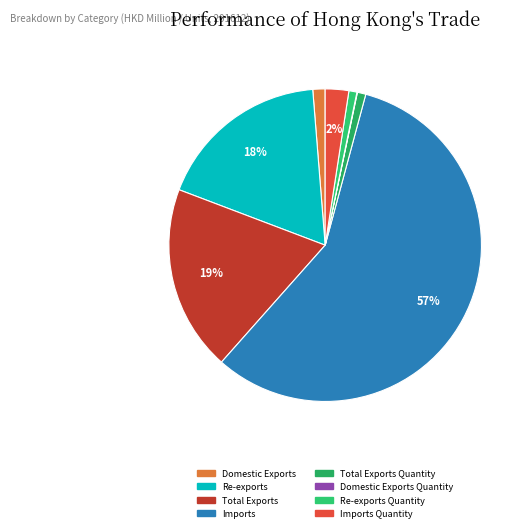

To the nearest percent, what percentage of the pie is Total Exports Quantity?

1%